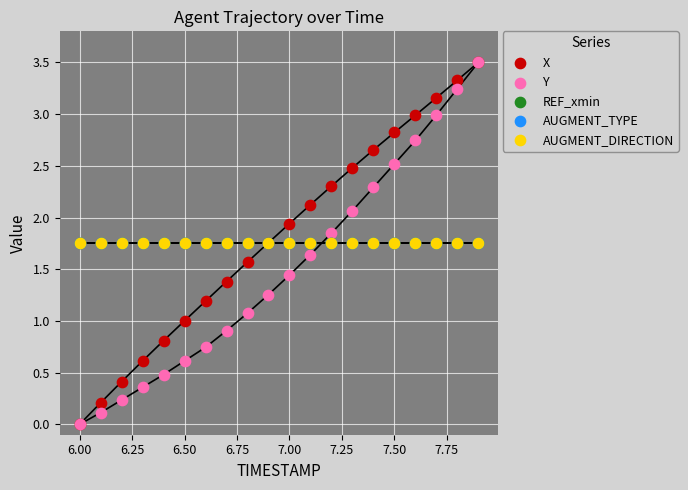

Which series reaches the minimum Y coordinate?

X